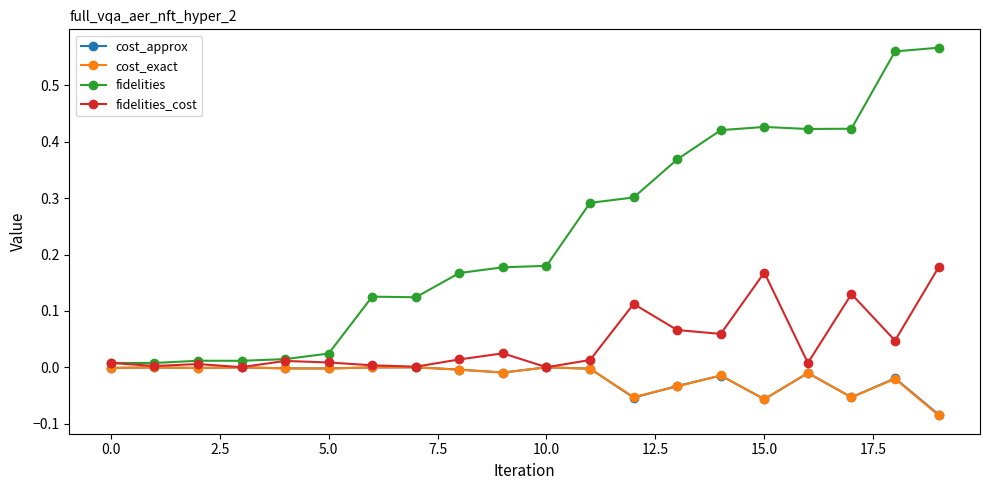

Which series has the largest total across all categories?

fidelities